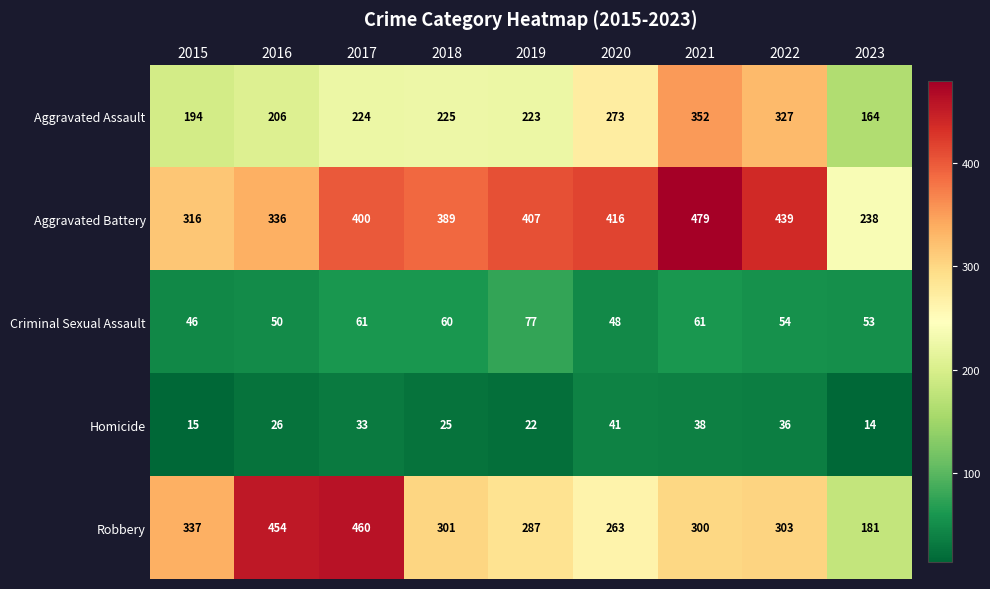

The Robbery series shows 436 at 2018. True or false?

False